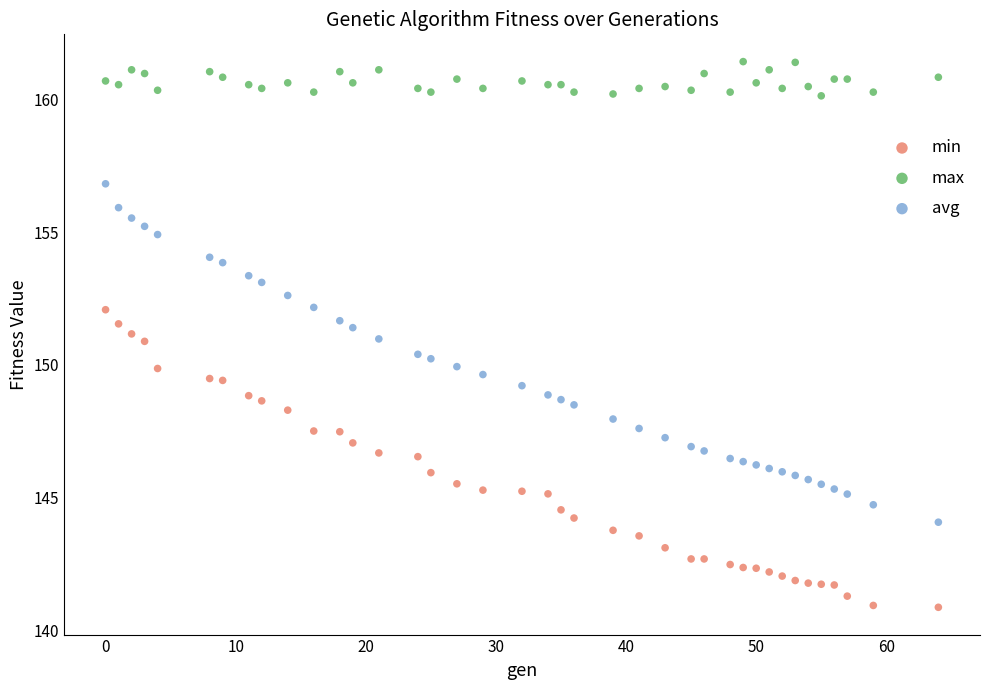

Which series reaches the maximum Y coordinate?

max